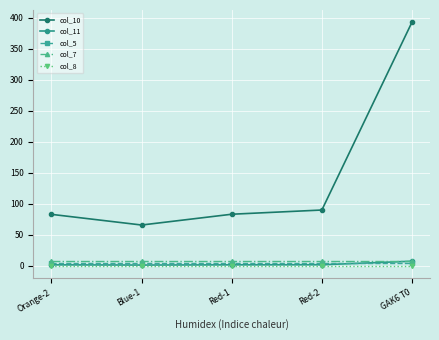

At which category is the sum across all series the highest?

GAK6 T0